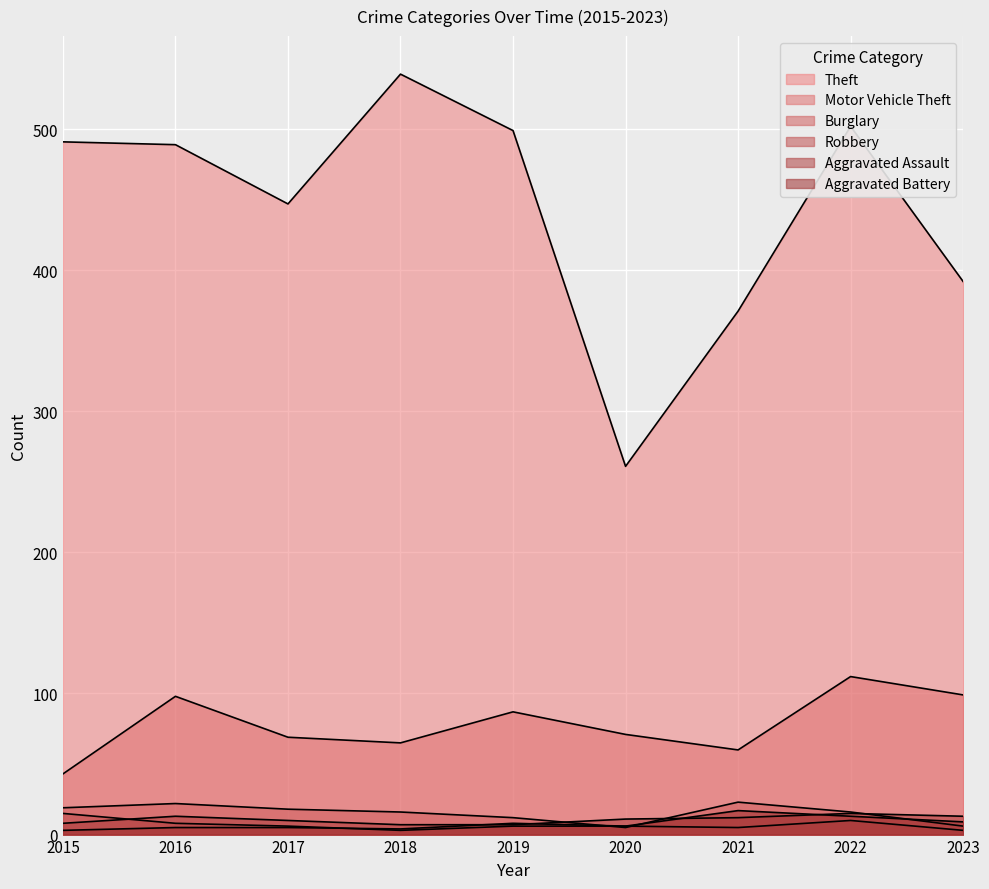

Between which two adjacent categories do Aggravated Assault and Aggravated Battery first intersect?

2018 and 2019